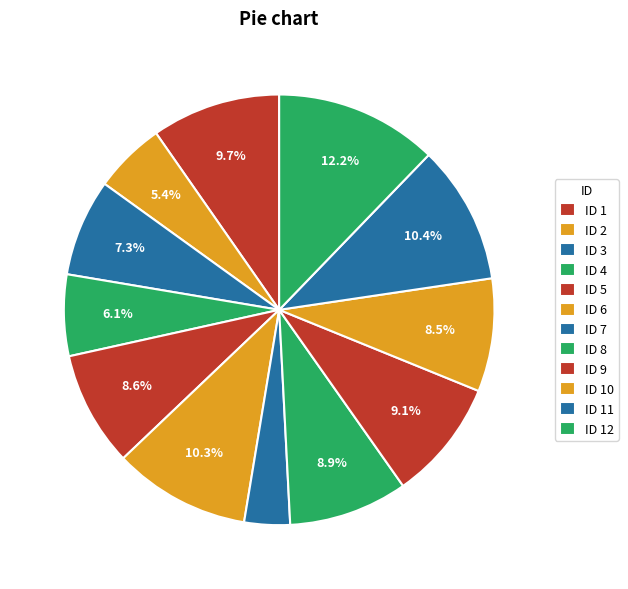

What is the largest slice in the pie chart?

12